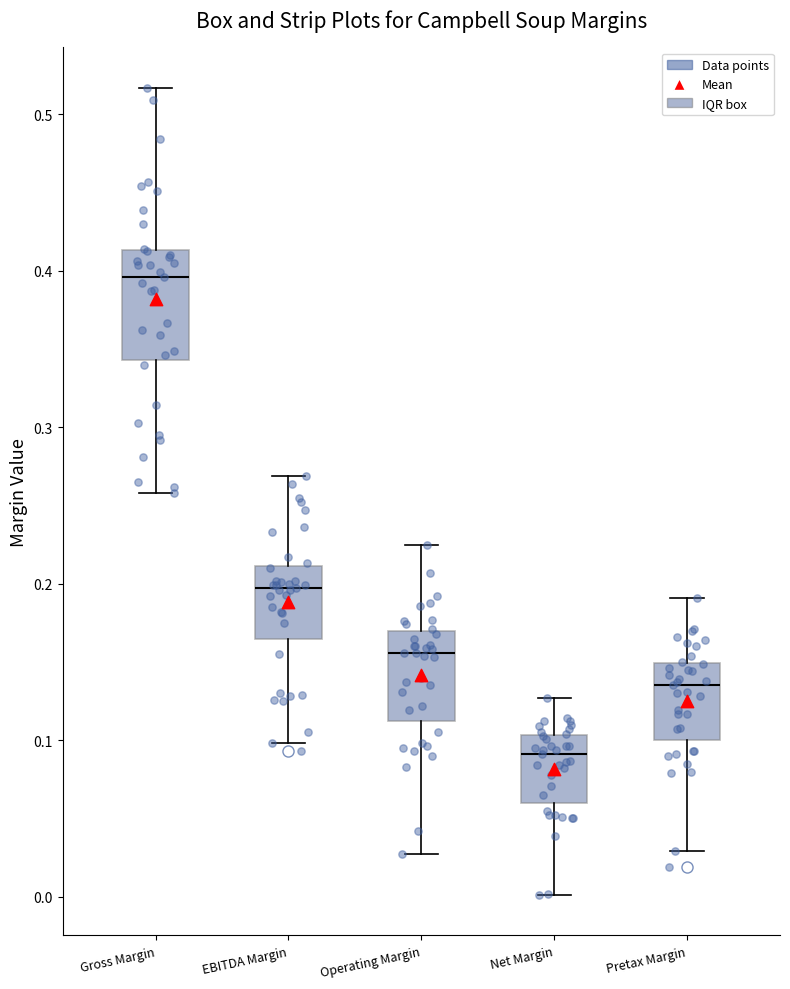

Reading left to right, transcribe this box plot: for each box, give where its median line is, the range the box spans, and where its two whiskers end, as read against the y-axis. The values are not printed on the chart, so give them approximately, as read against the axis.

Gross Margin: median 0.40, box 0.34 to 0.41, whiskers 0.26 to 0.52
EBITDA Margin: median 0.20, box 0.17 to 0.21, whiskers 0.10 to 0.27
Operating Margin: median 0.16, box 0.11 to 0.17, whiskers 0.03 to 0.23
Net Margin: median 0.09, box 0.06 to 0.10, whiskers 0.00 to 0.13
Pretax Margin: median 0.14, box 0.10 to 0.15, whiskers 0.03 to 0.19